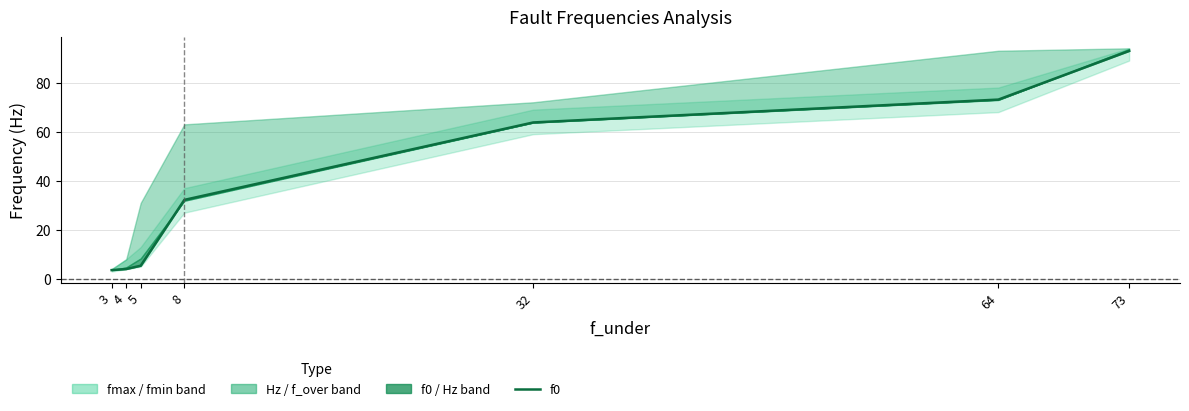

What is the difference between the maximum and minimum values?

89.3